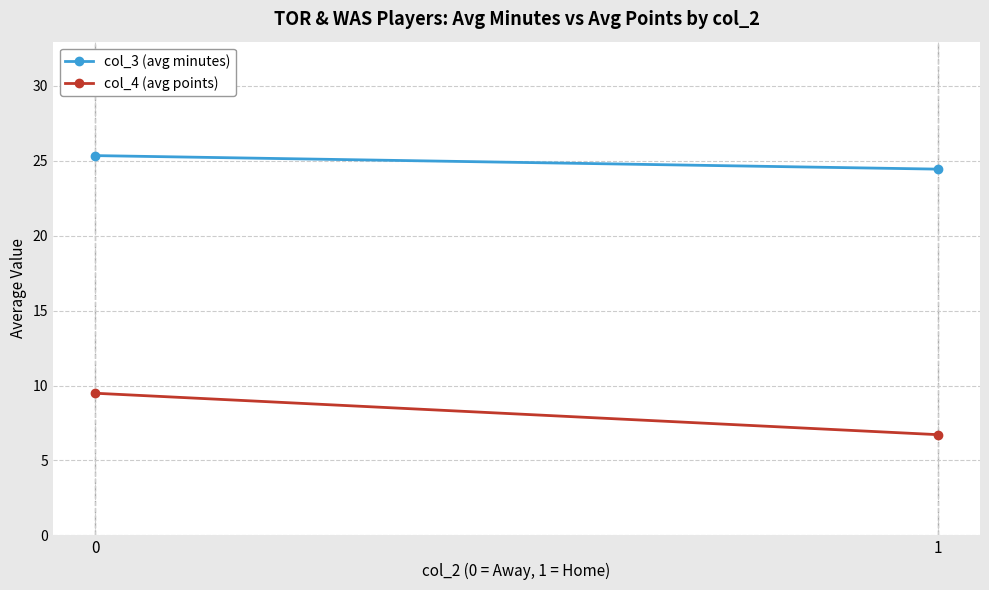

Reading right to left, transcribe all the data shown in this chart.

col_3 (avg minutes): 1=24.4	0=25.3
col_4 (avg points): 1=6.7	0=9.5